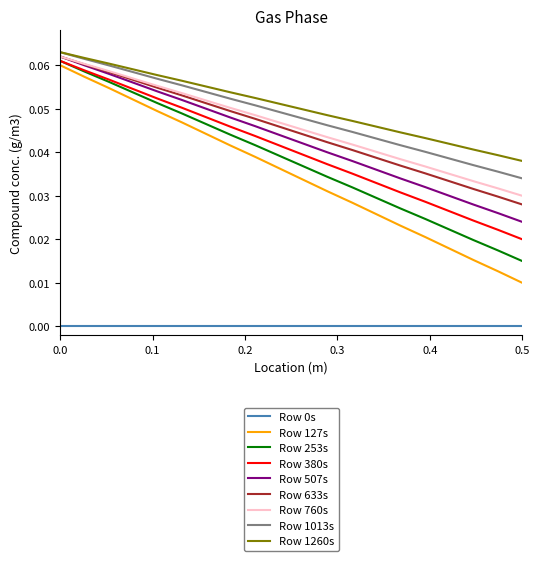

True or false: Row 253s and Row 1260s cross at least once.

False